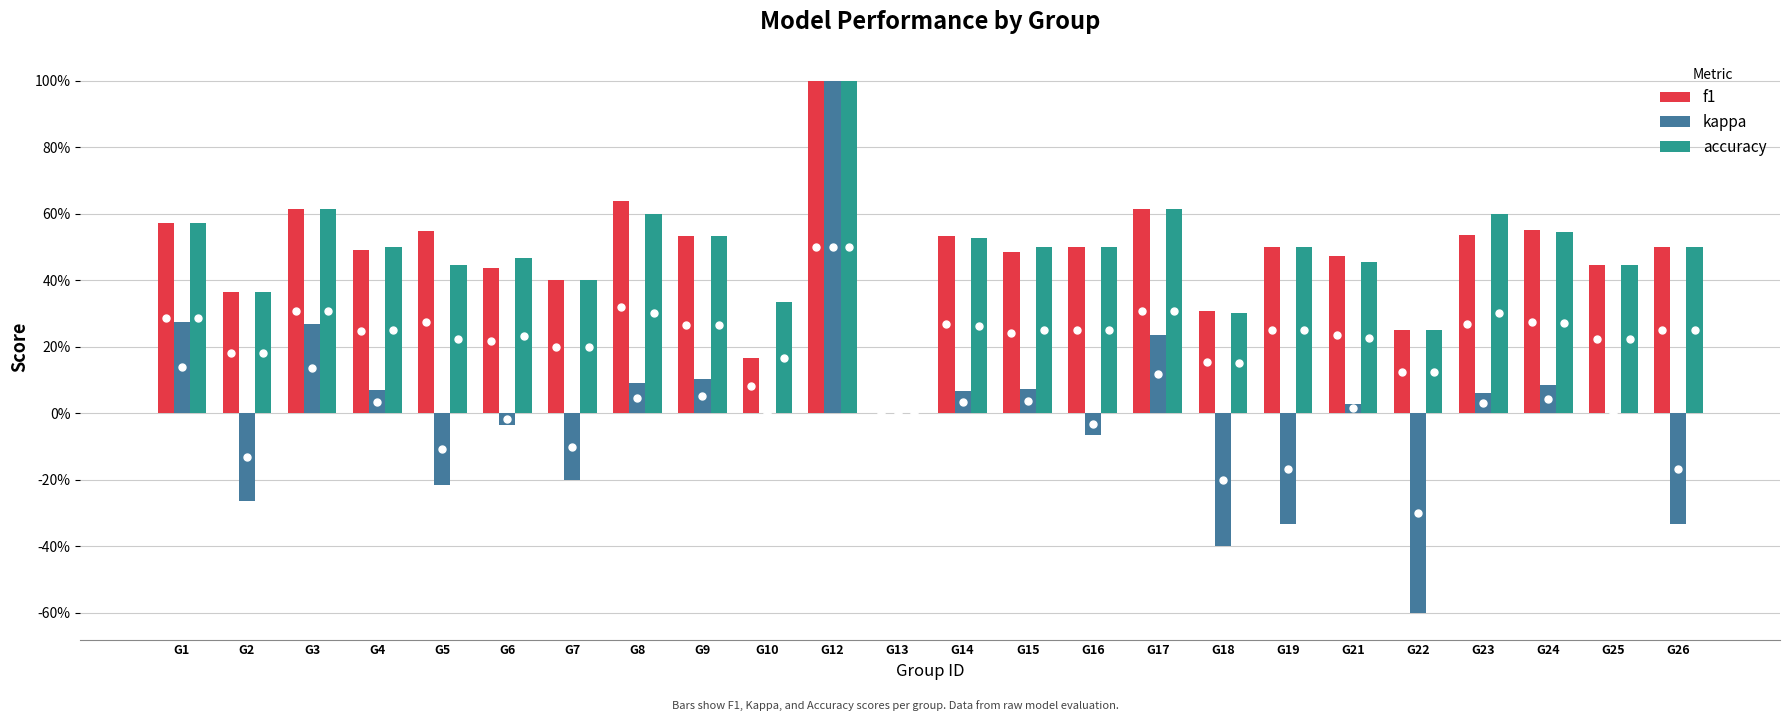

Does the chart contain stacked bars?

No